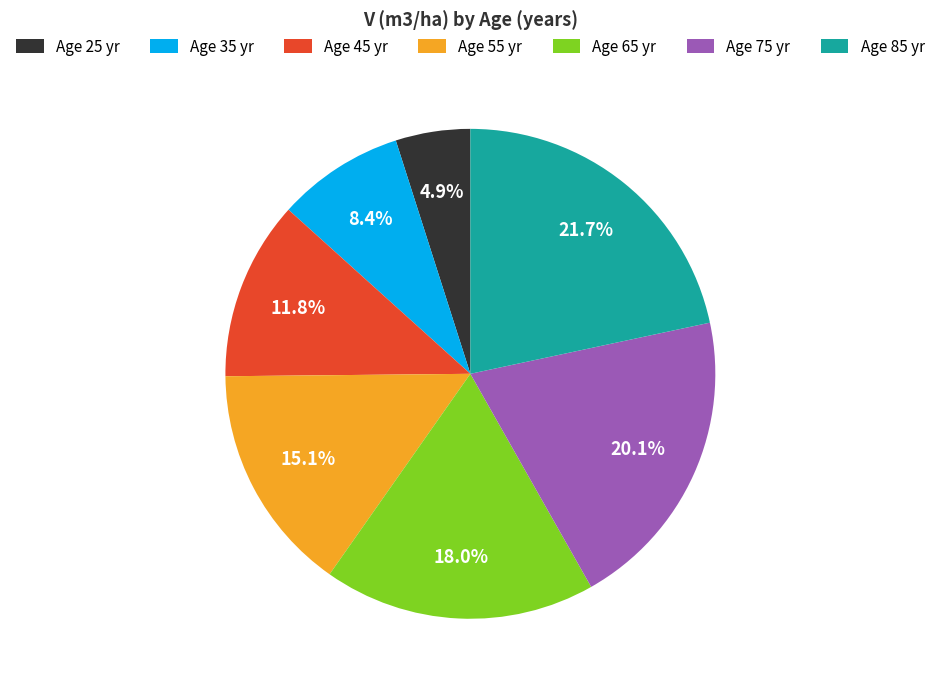

Which slice is the largest?

Age 85 yr